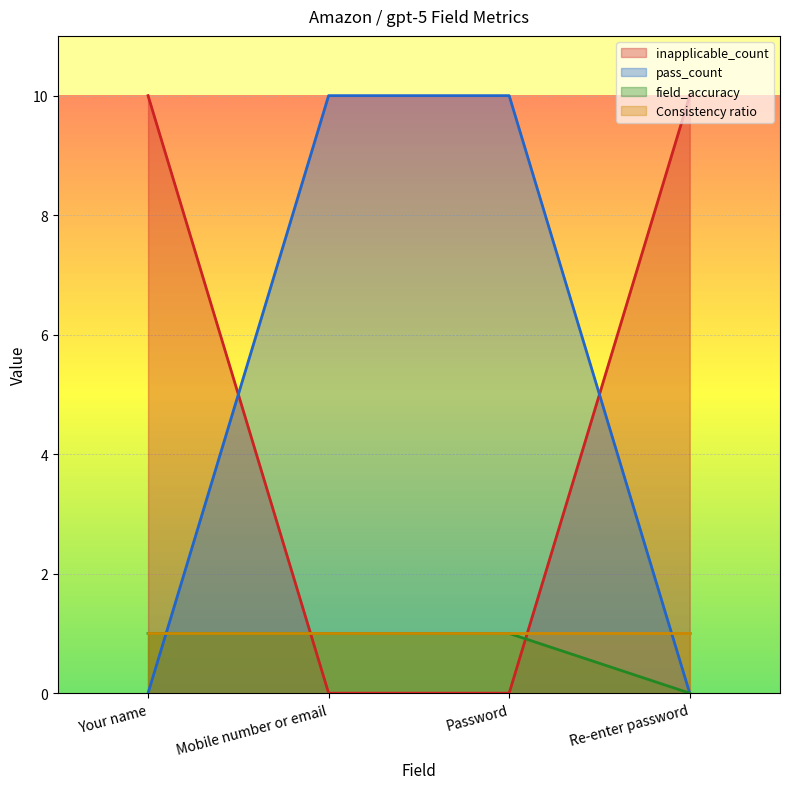

True or false: field_accuracy has a value of 1 at Mobile number or email.

True